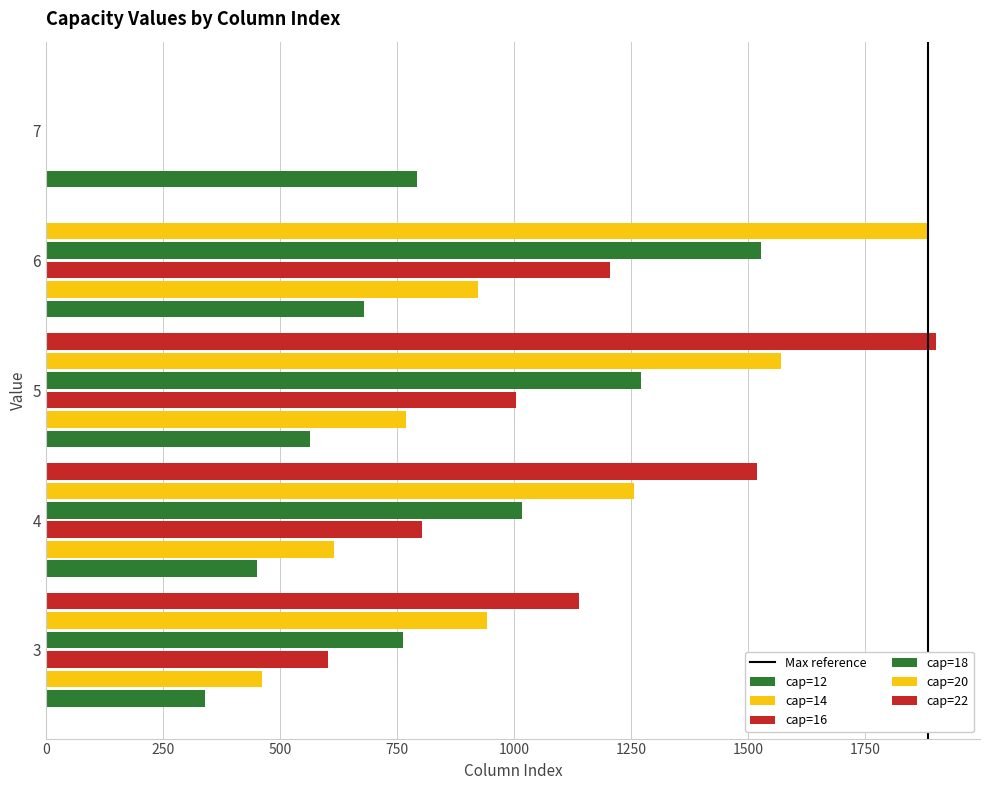

Reading right to left, extract all data points from this chart.

cap=12: 792	679	565	452	339
cap=14: 0	924	770	616	462
cap=16: 0	1206	1005	804	603
cap=18: 0	1527	1272	1018	763
cap=20: 0	1885	1571	1257	942
cap=22: 0	0	1901	1520	1140